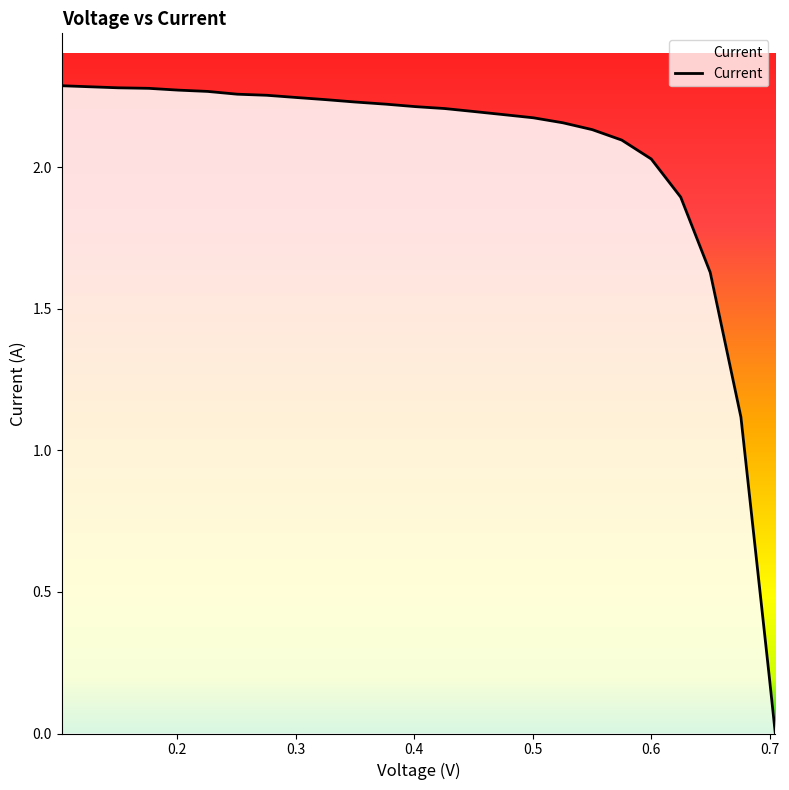

How many values are below 2?

5